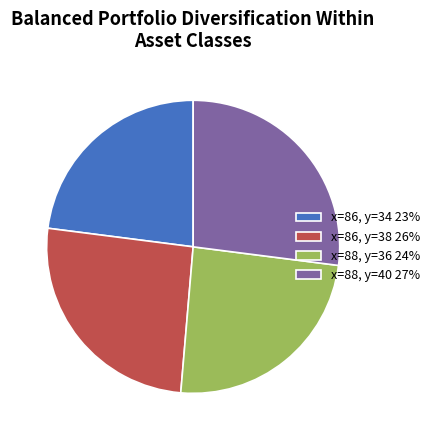

Which category has the biggest portion of the pie?

x=88, y=40